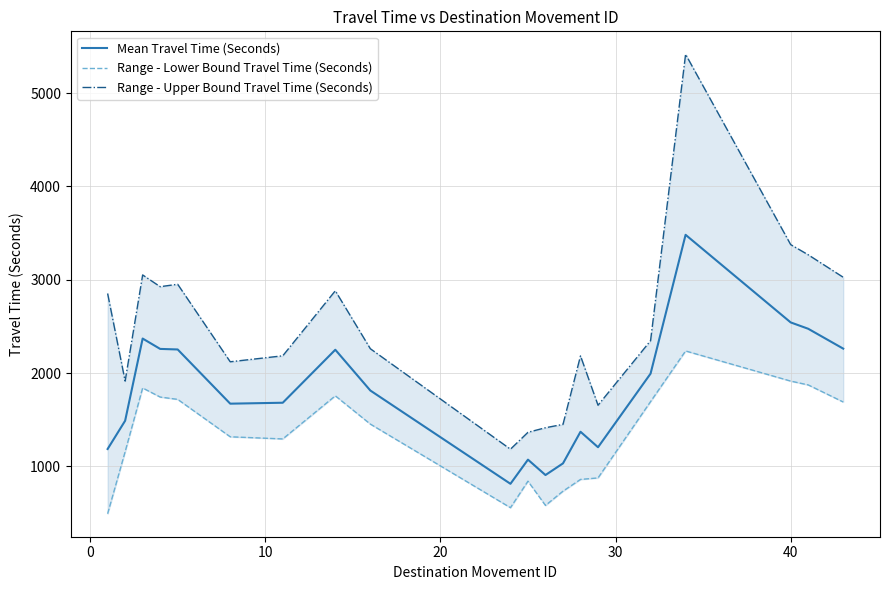

Rank the series by their average value, from highest to lowest.

Range - Upper Bound Travel Time (Seconds), Mean Travel Time (Seconds), Range - Lower Bound Travel Time (Seconds)